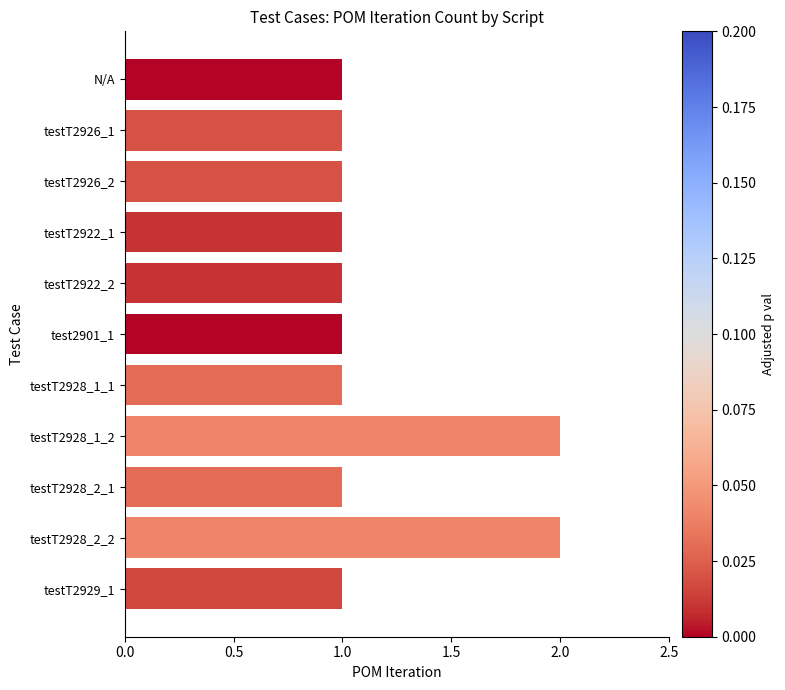

True or false: the data shows 1 at testT2926_1.

True